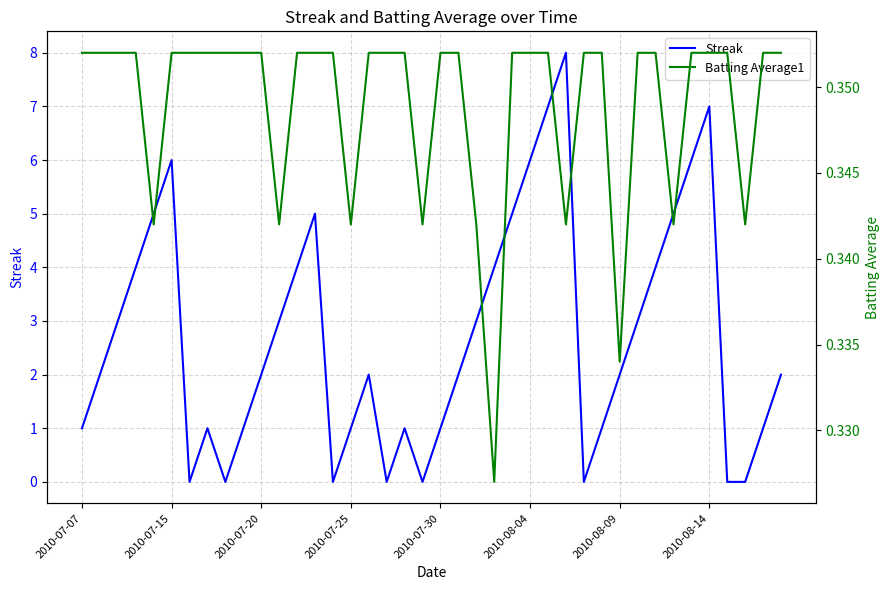

What is the value of the Batting Average1 point at the 25th from the left?

0.4